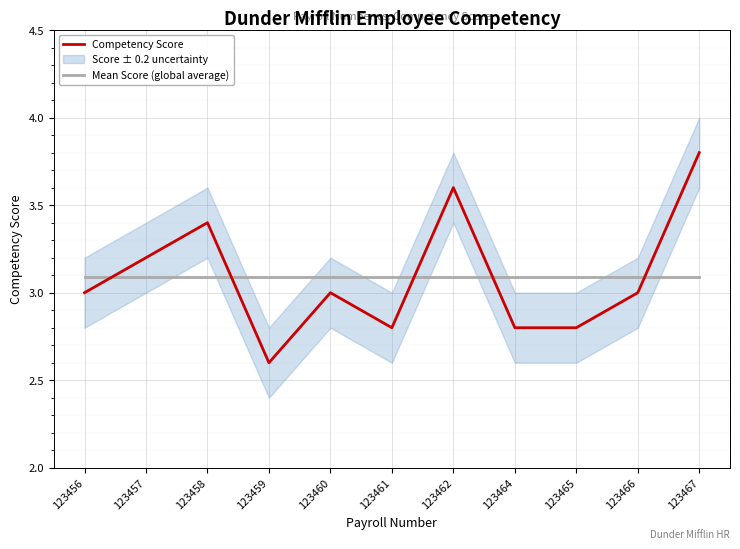

Does the chart display data point markers on the line(s)?

No